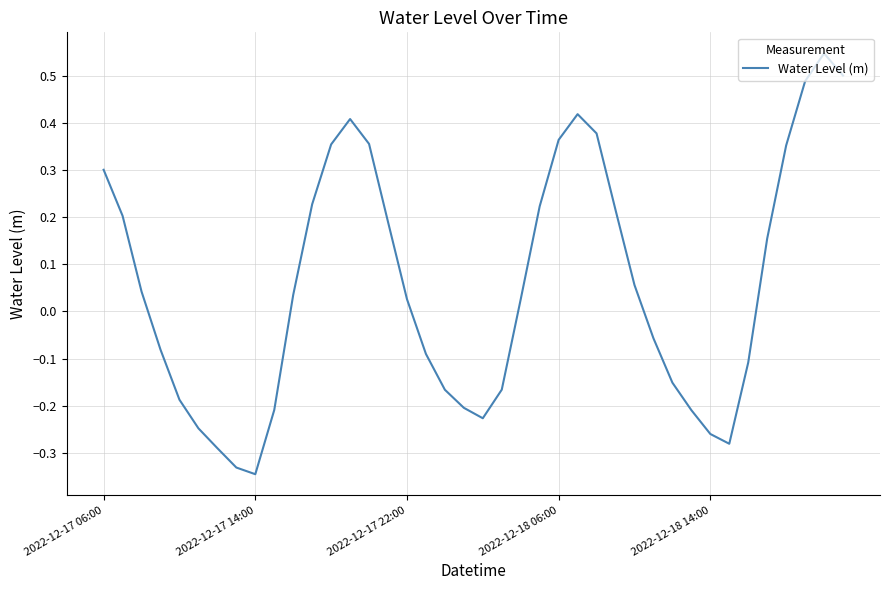

What is the difference between the maximum and minimum values?

0.9